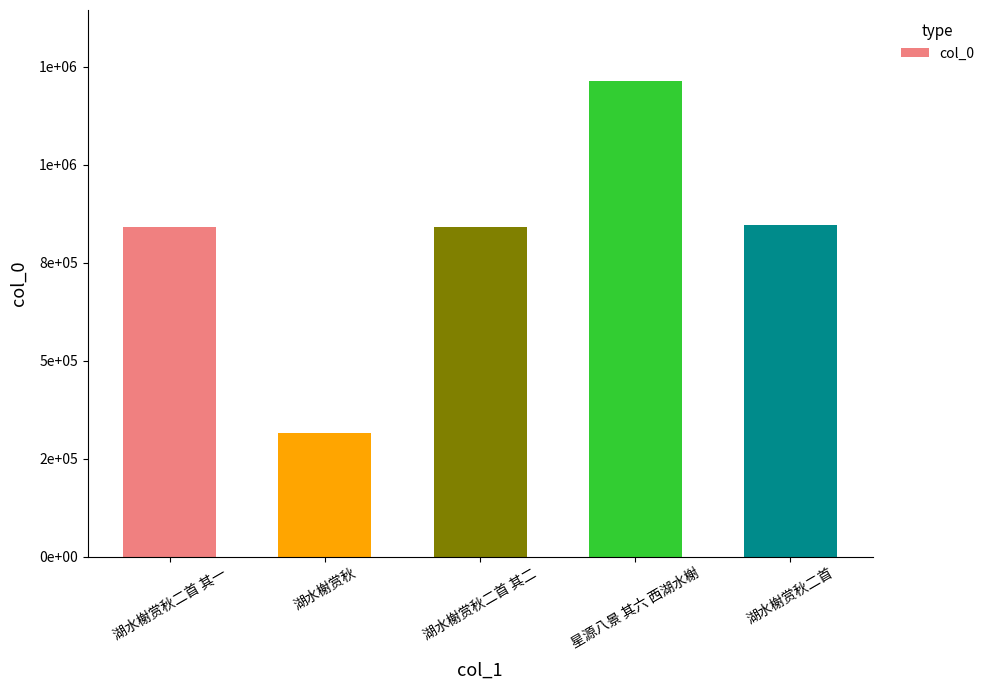

The chart shows a value of 139211 at 湖水榭赏秋. True or false?

False